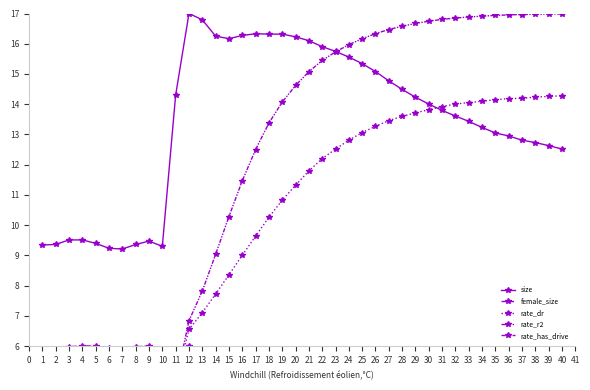

The value of size at 3 is 9.5. True or false?

True